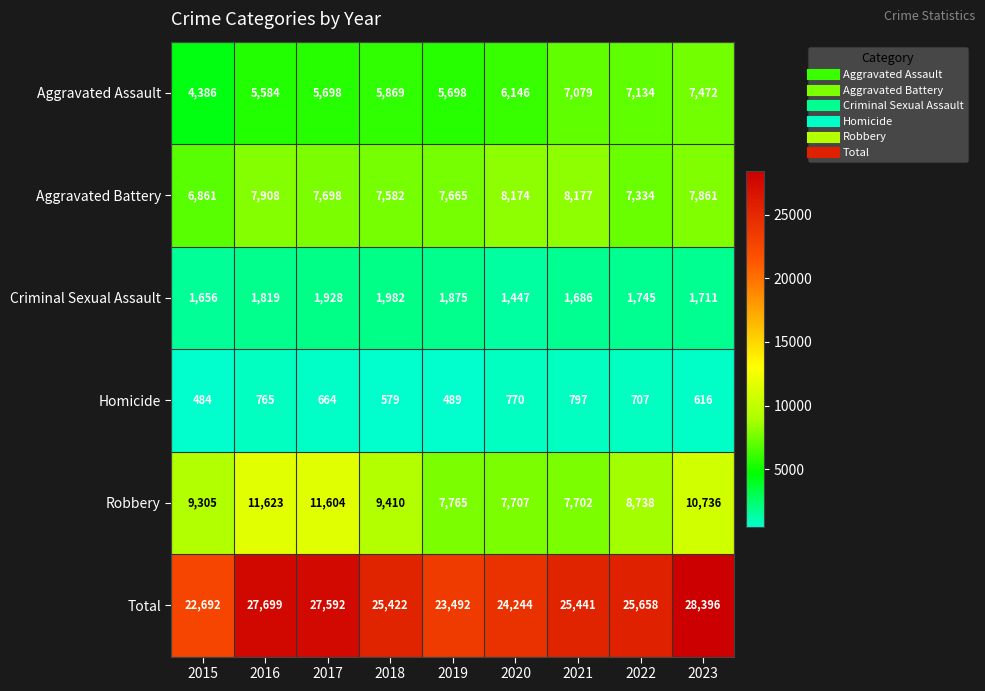

List the labels in order of Total value, smallest first.

2015, 2019, 2020, 2018, 2021, 2022, 2017, 2016, 2023